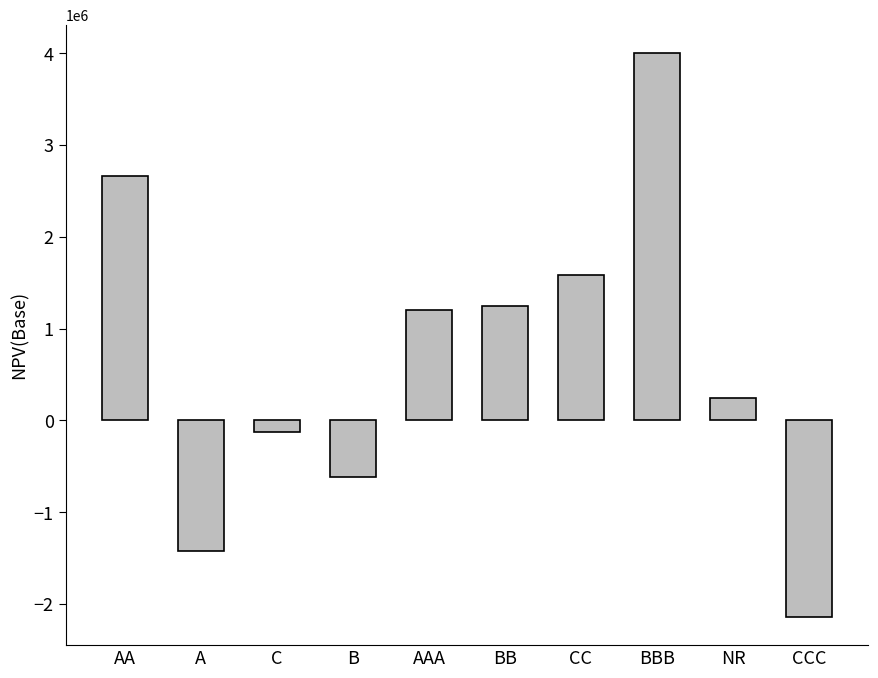

Are the bars grouped side by side (vs. stacked)?

No